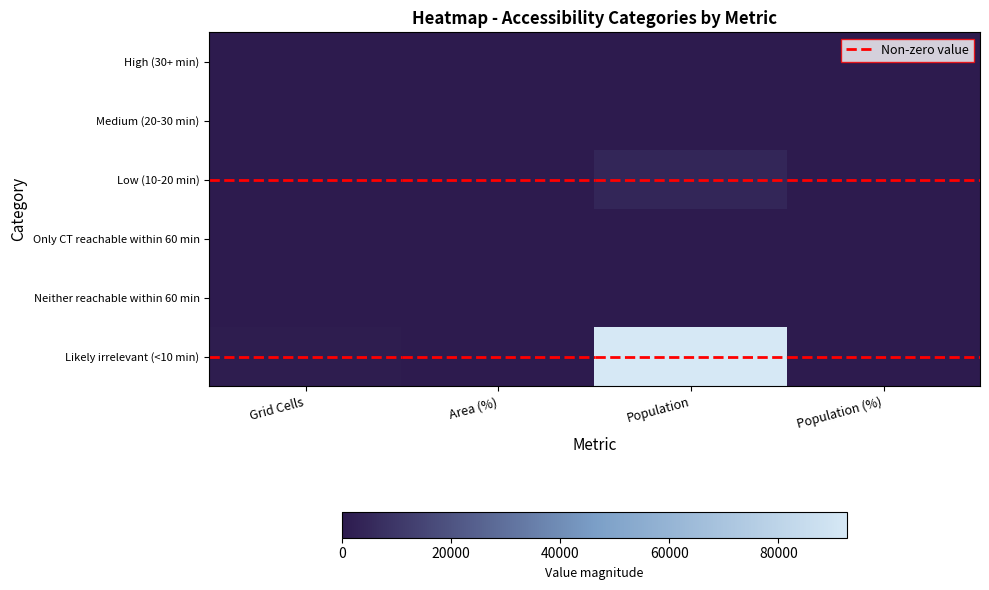

What is the total value across all series at Population (%)?

100.0